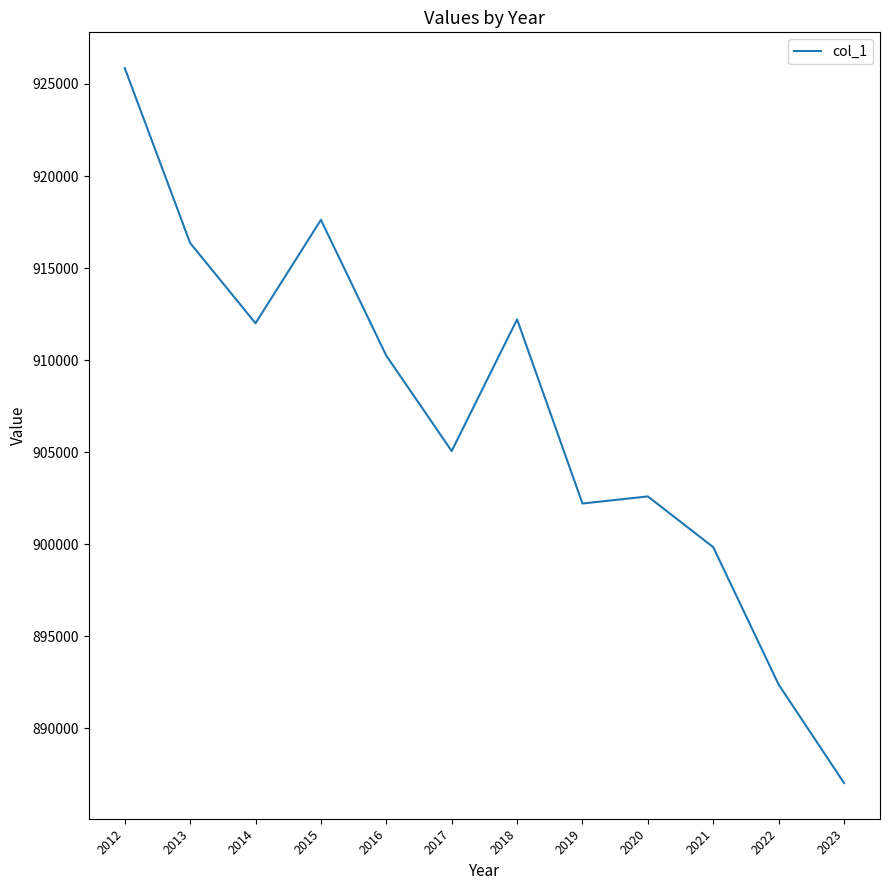

What is the difference between the maximum and minimum values?

38843